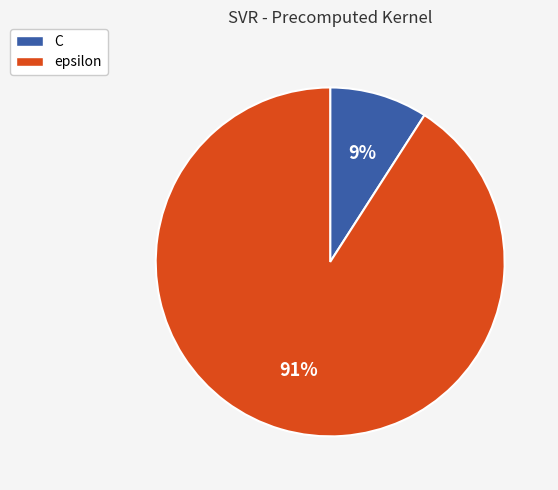

What percentage is the epsilon slice, to the nearest percent?

91%